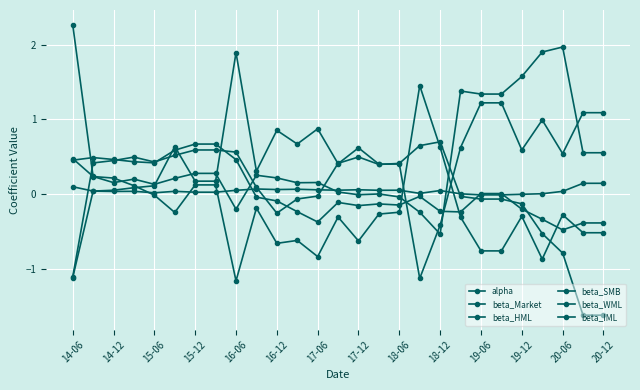

How many categories are shown in the chart?

27